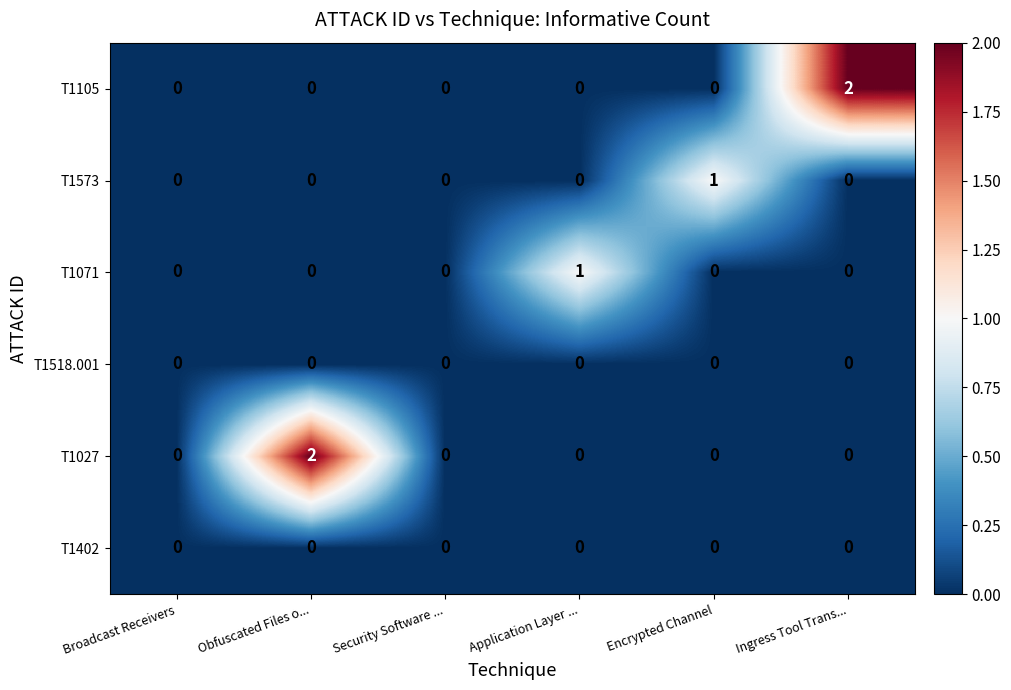

How many values in T1027 are above zero?

1